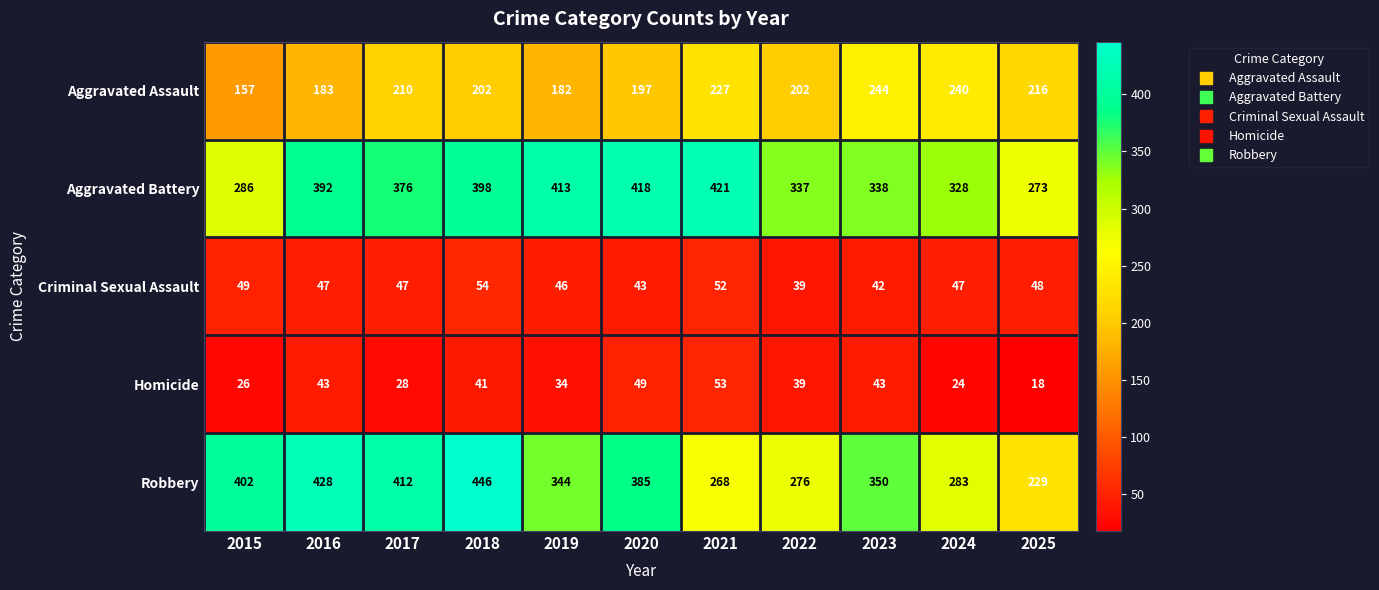

At which label does Homicide first exceed 39?

2016